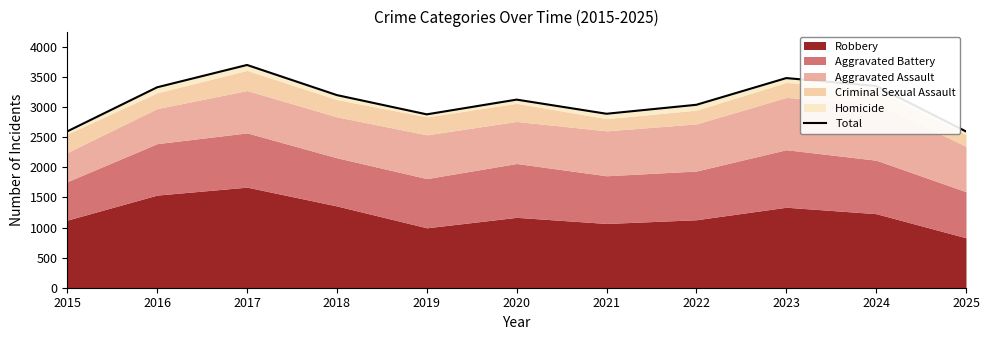

Where is the first local minimum?

2019